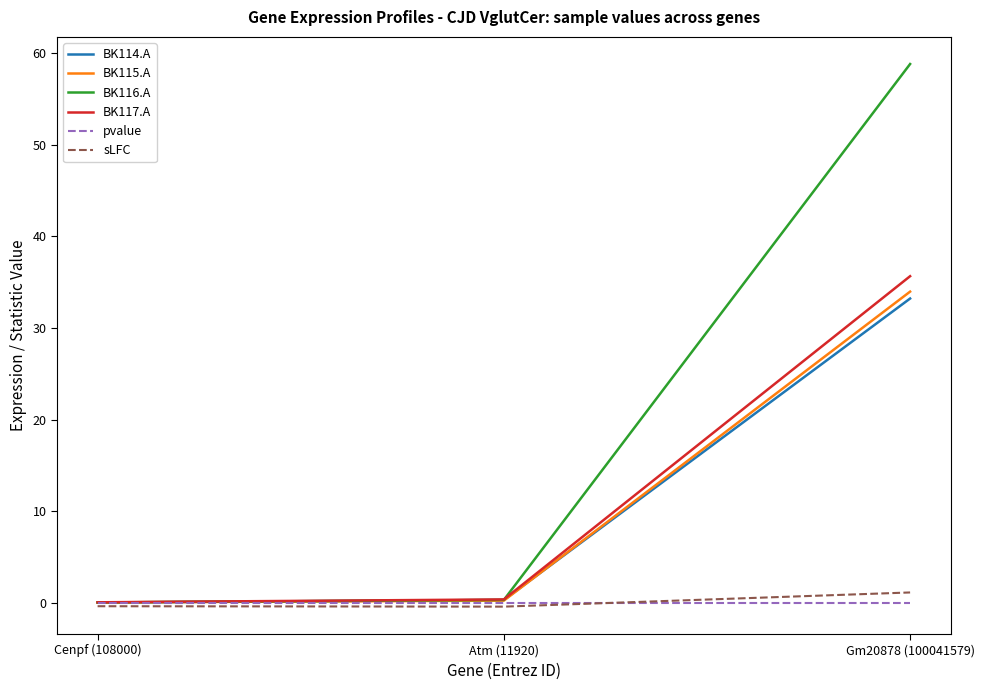

Does the chart have visible grid lines?

No